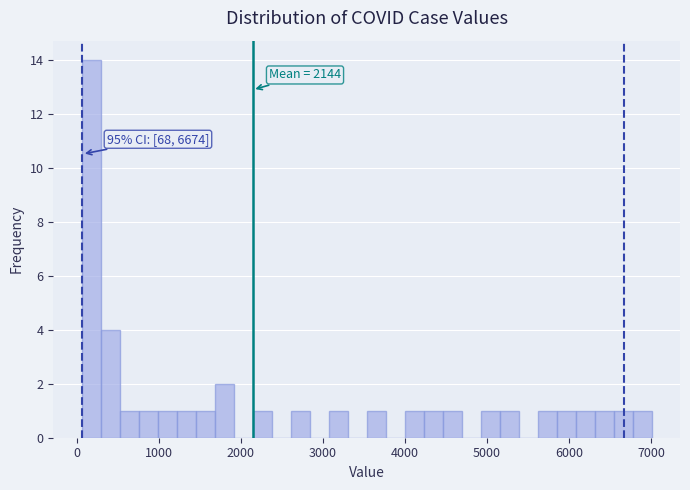

Read against the x-axis, roughly where is the centre of the tallest bar?

200